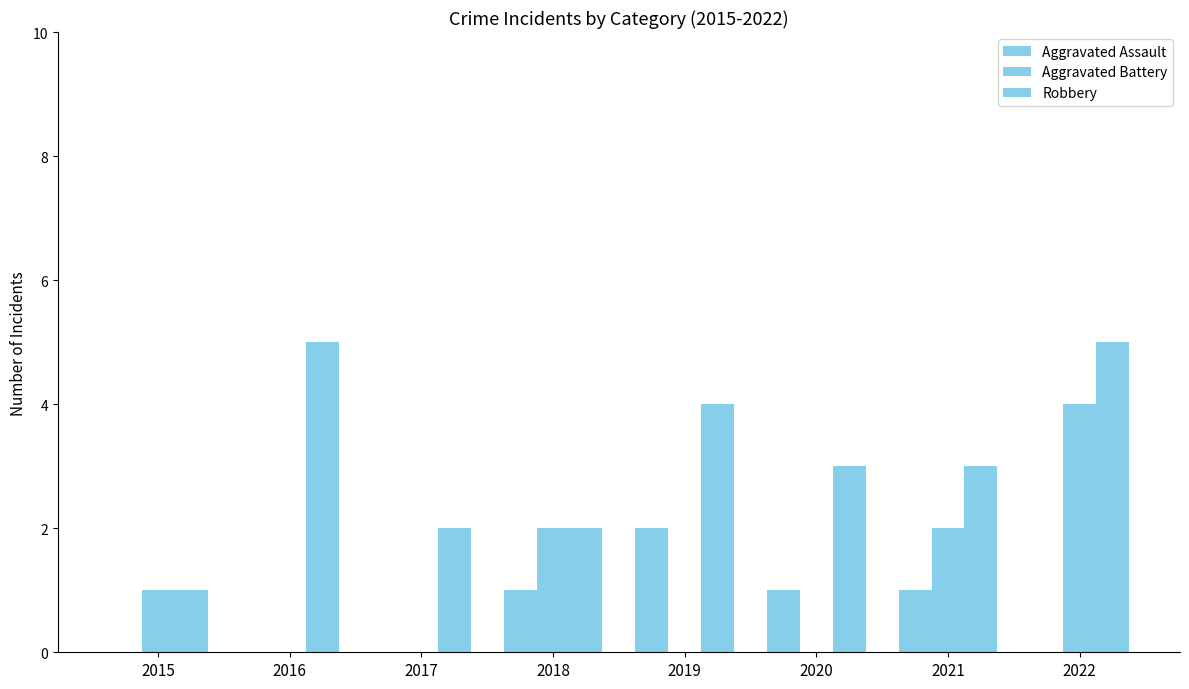

Reading left to right, extract all data points from this chart.

Aggravated Assault: 0	0	0	1	2	1	1	0
Aggravated Battery: 1	0	0	2	0	0	2	4
Robbery: 1	5	2	2	4	3	3	5